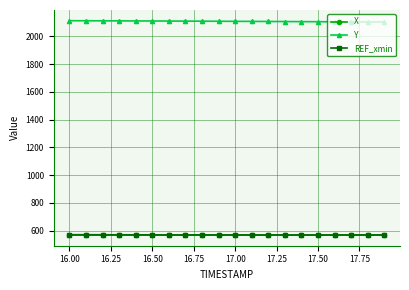

True or false: X and Y intersect in this chart.

False